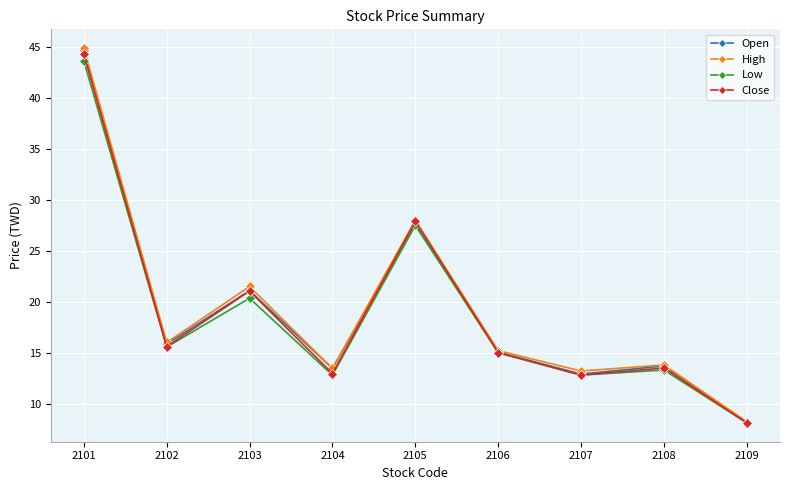

Is this an area chart (filled region under the line)?

No